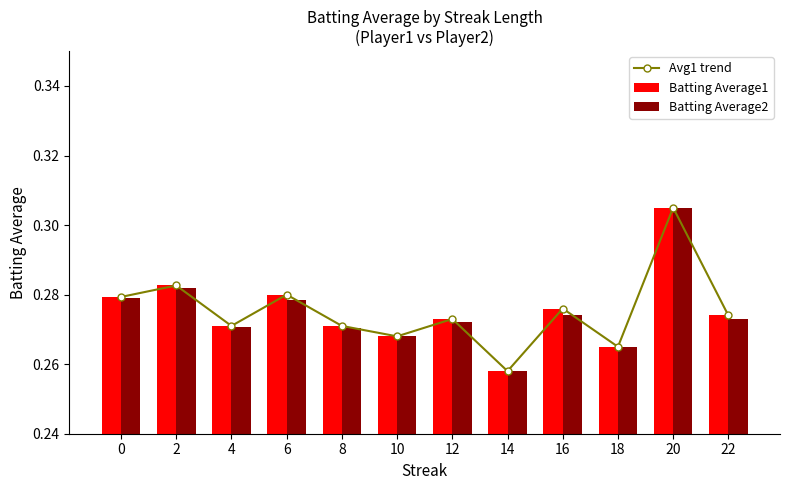

Which series changed the most between 2 and 12?

Batting Average2